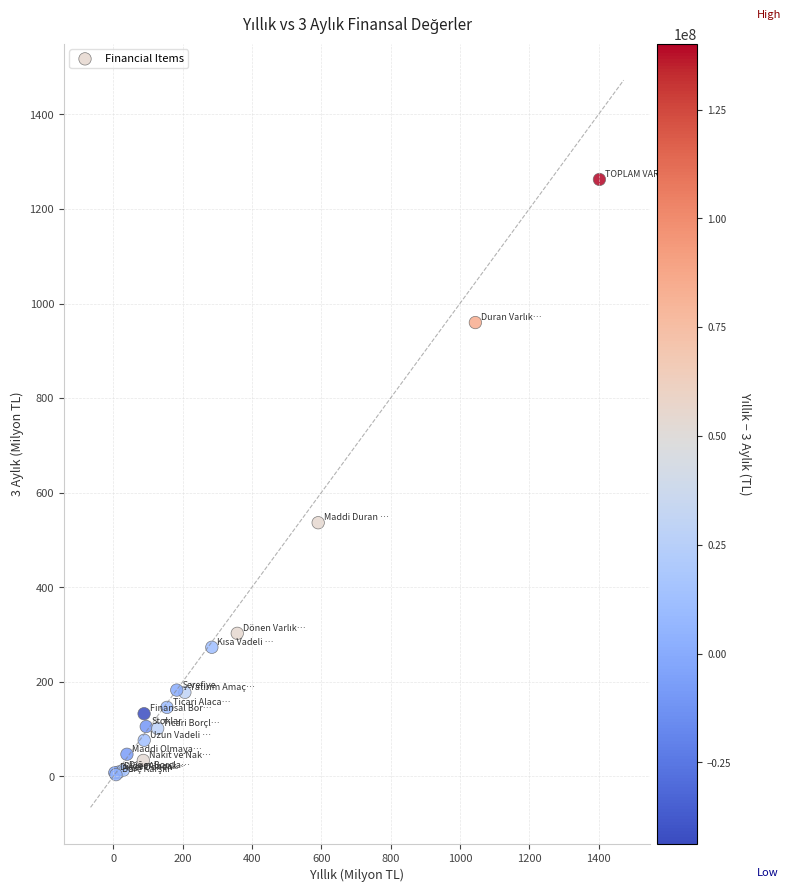

What Y value in the scatter plot is closest to 633?

536.6